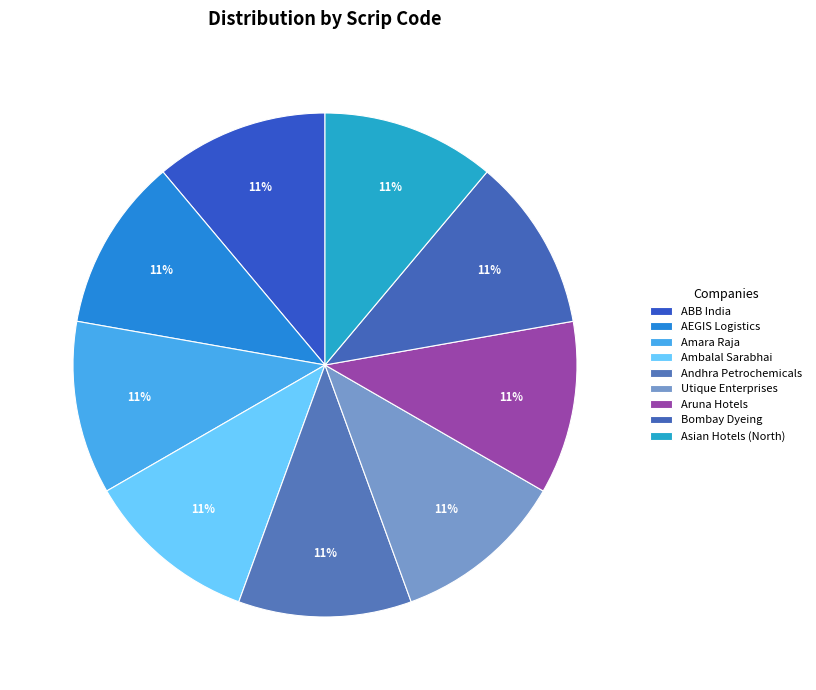

Count the number of slices in the pie.

9